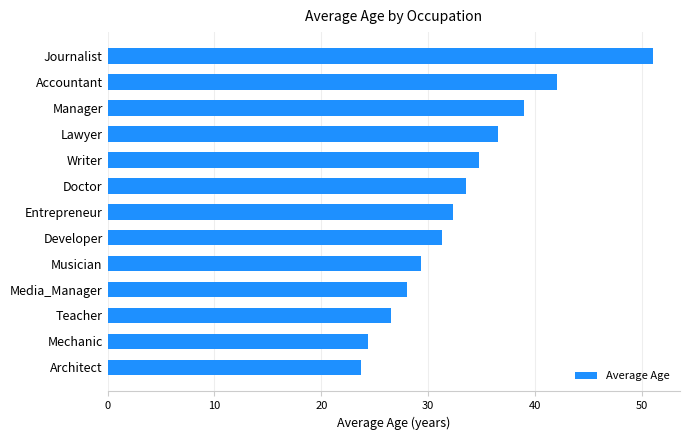

What is the minimum value shown in the chart?

23.7